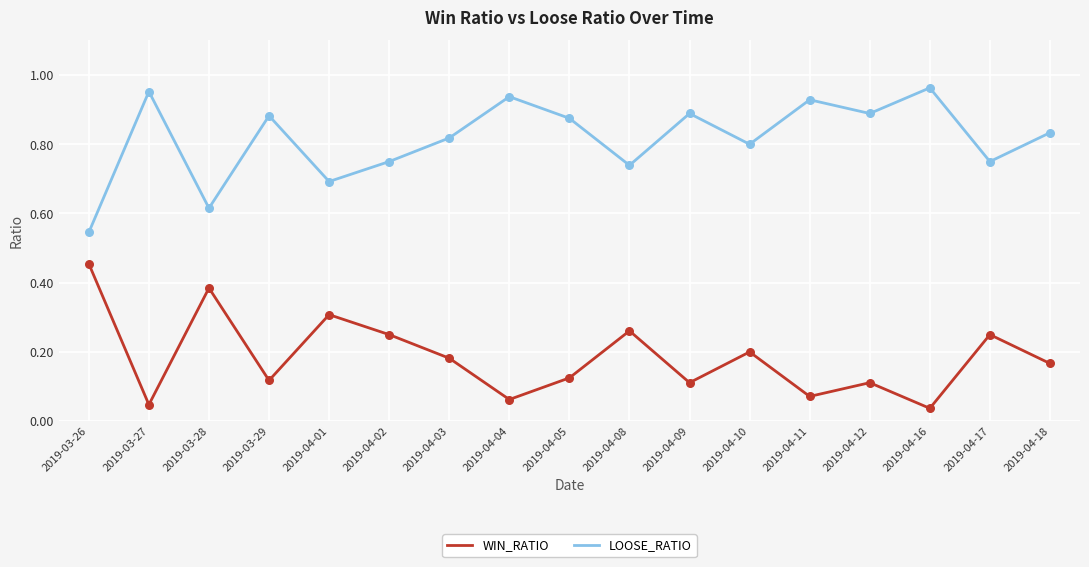

Which category has the highest value in the WIN_RATIO series?

2019-03-26